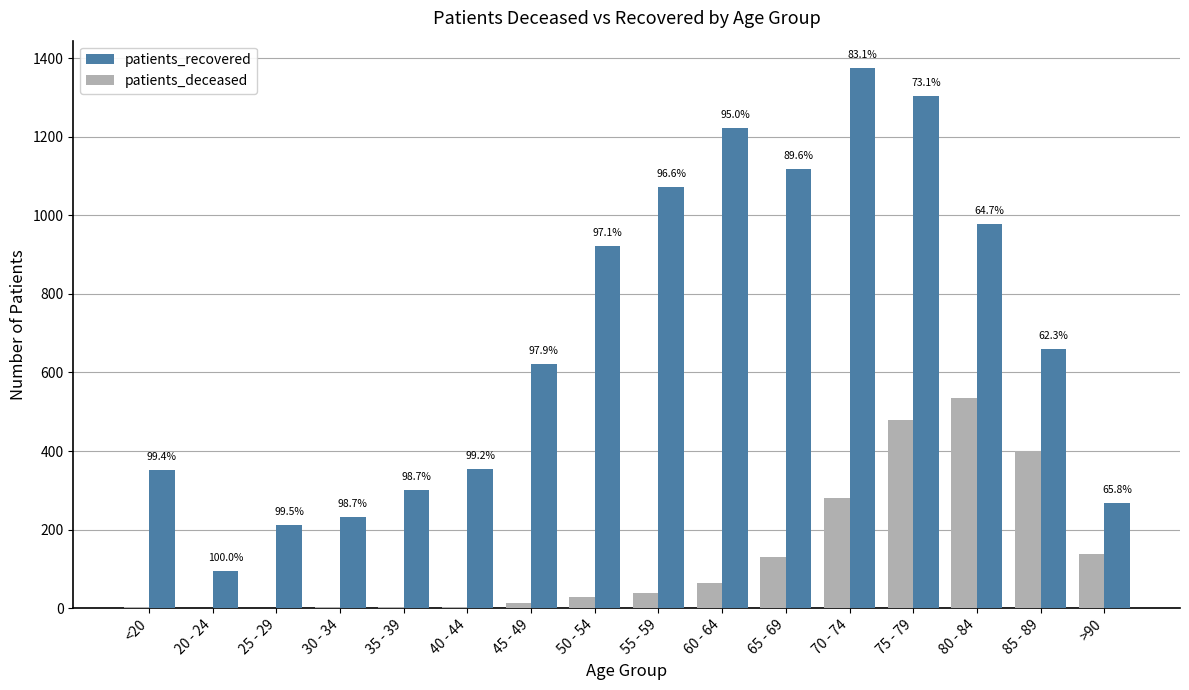

What are all the series names shown in the legend?

patients_recovered, patients_deceased